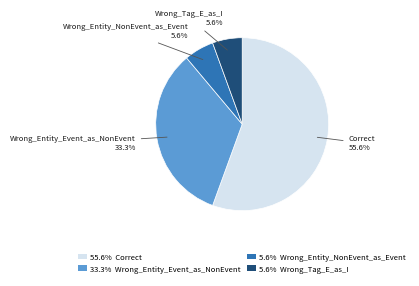

To the nearest percent, what is the difference between the largest and smallest slice percentages?

50%